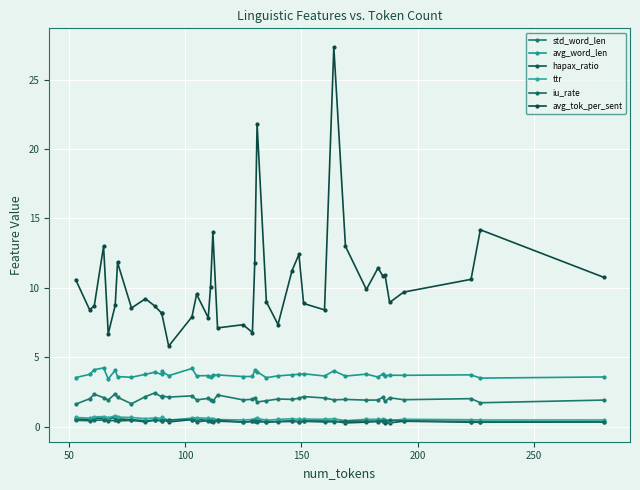

At how many categories does at least one series exceed 16?

2